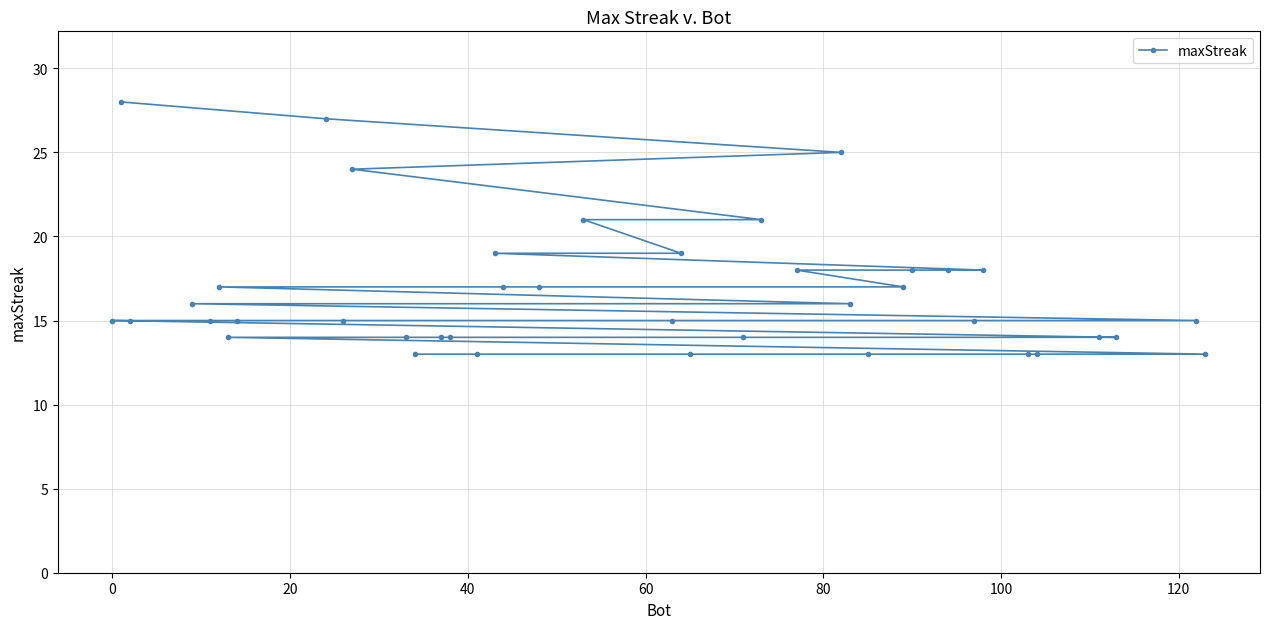

What is the value of the 34th point from the left?

18